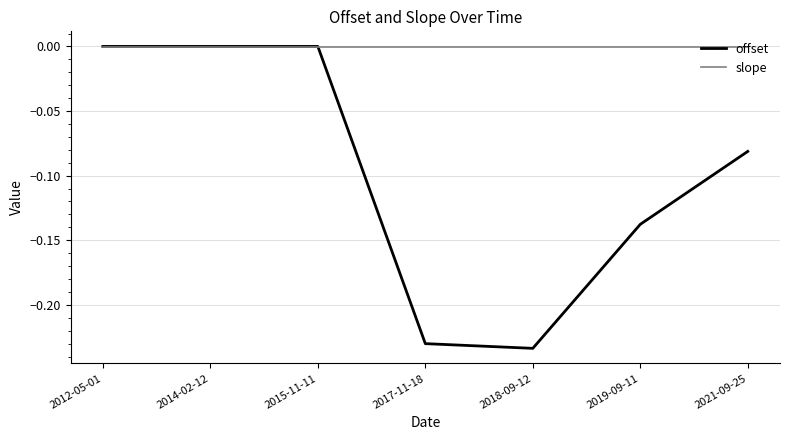

Which series has the largest range (max minus min)?

offset